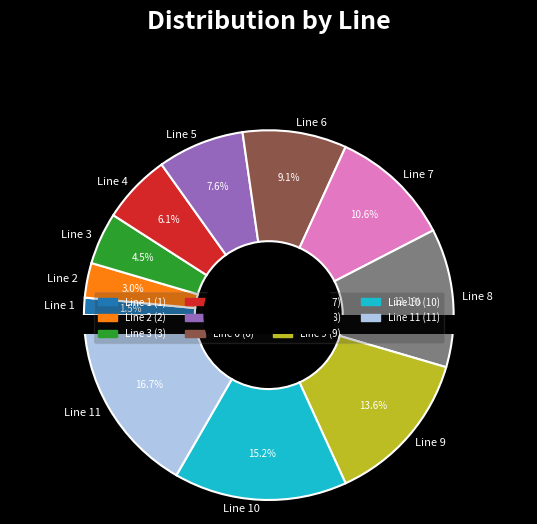

What percentage is the Line 10 slice, to the nearest percent?

15%